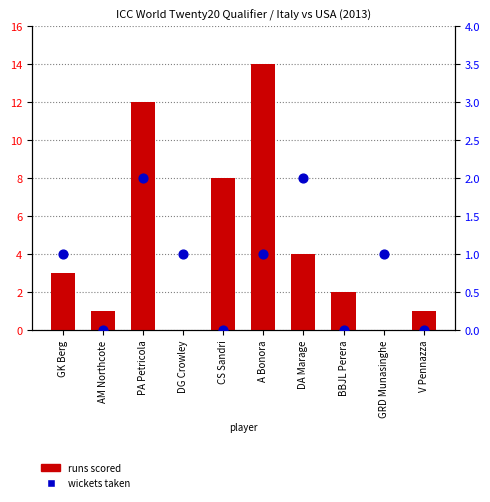

Which series reaches the minimum Y coordinate?

runs scored